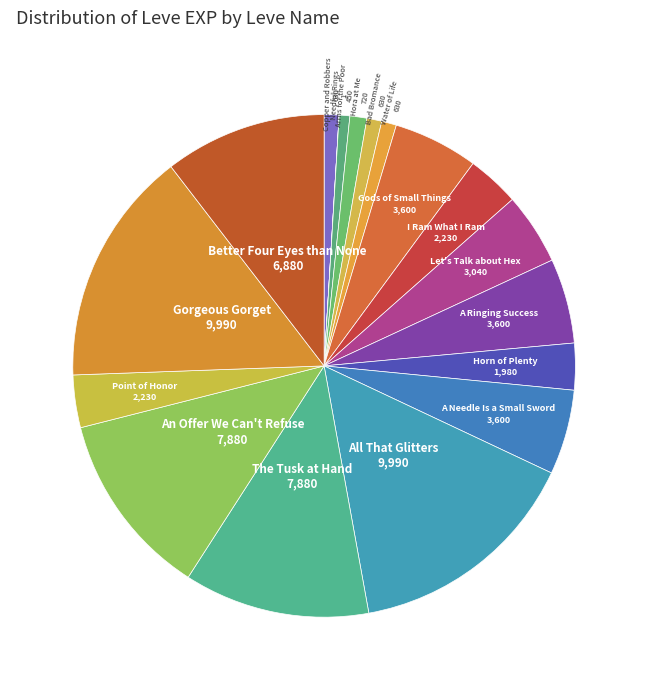

Is there a majority slice in this chart?

No